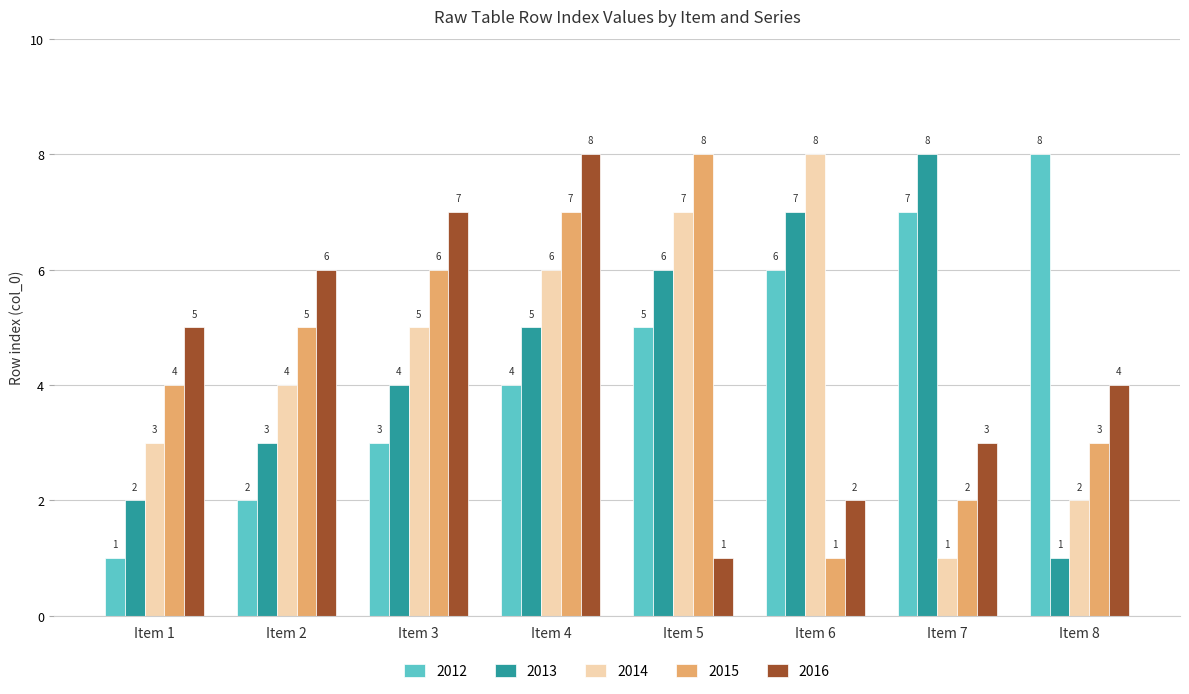

What is the value of the 2016 bar at the 8th from the left?

4